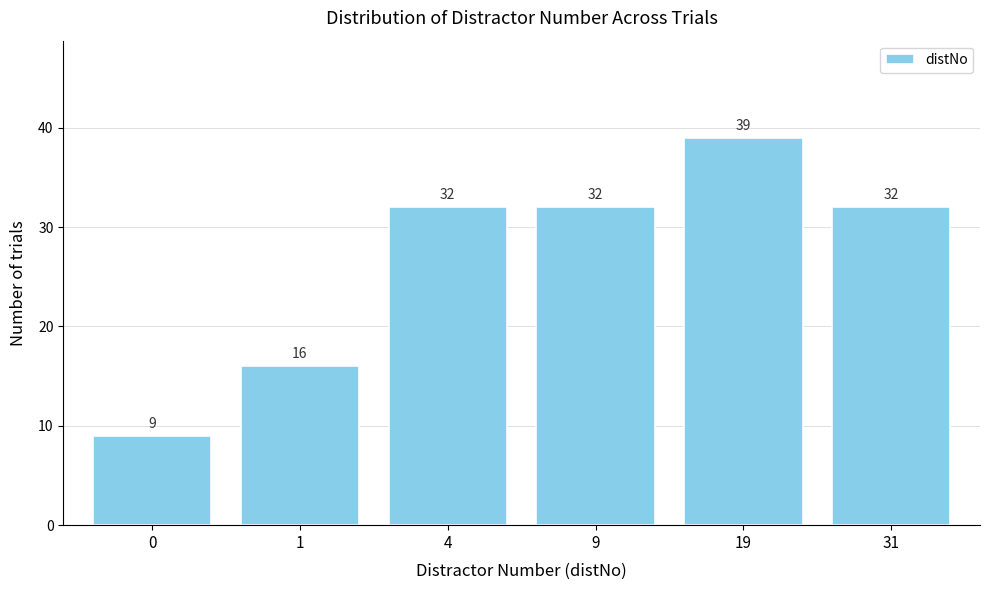

Reading right to left, transcribe all the data shown in this chart.

31=32	19=39	9=32	4=32	1=16	0=9